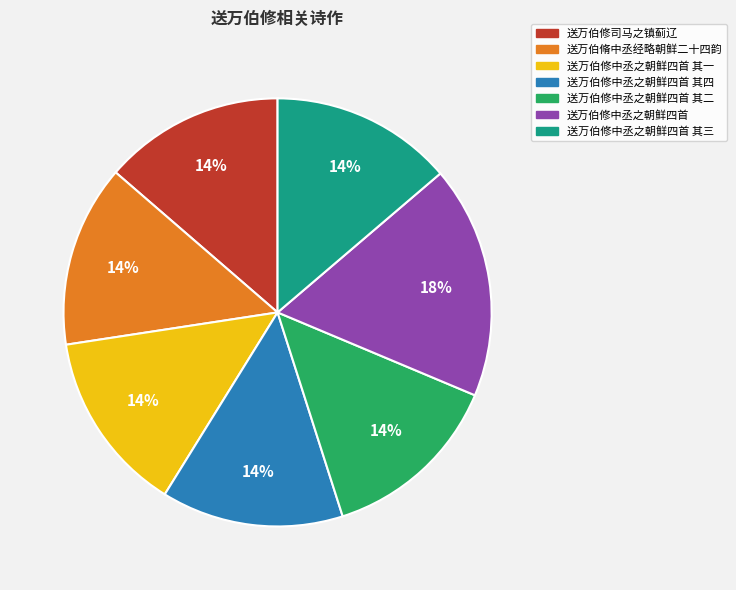

To the nearest percent, what is the average slice percentage?

14%